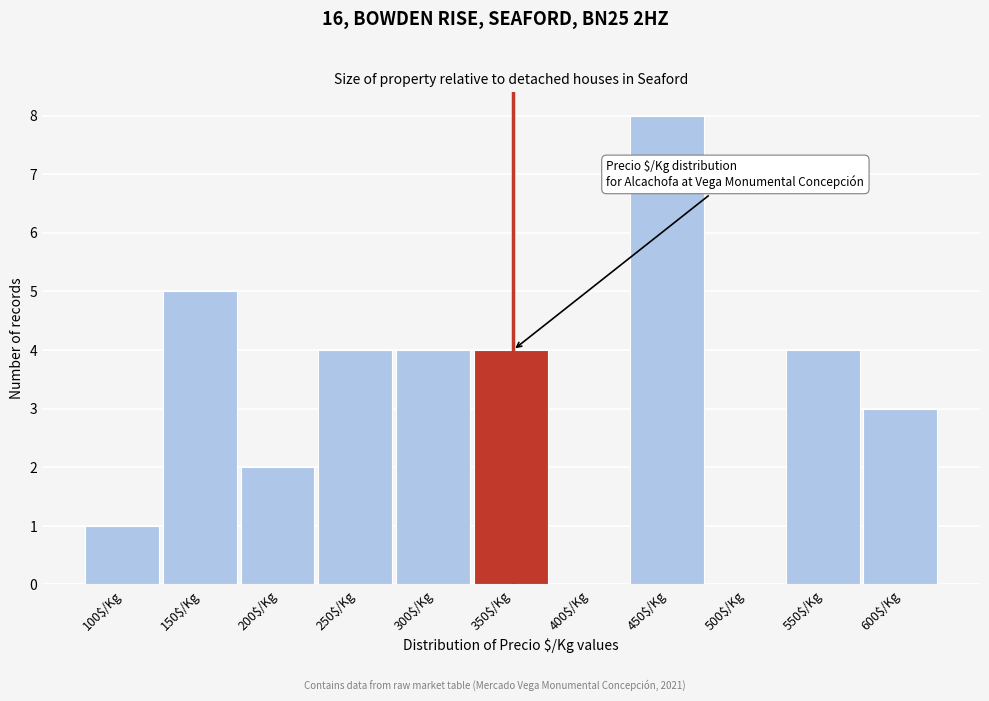

What is the sum of all values?

35